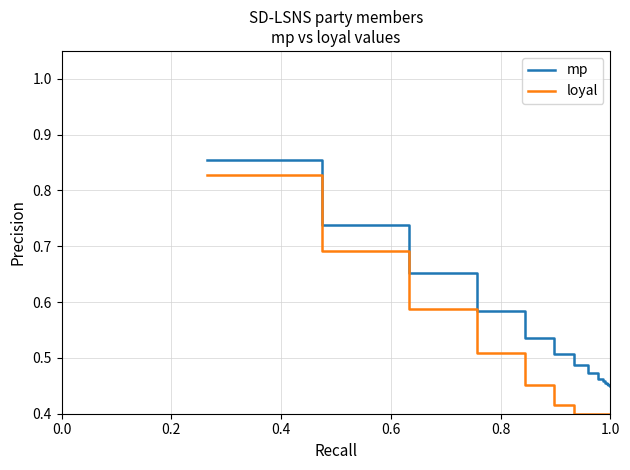

True or false: mp and loyal cross at least once.

False